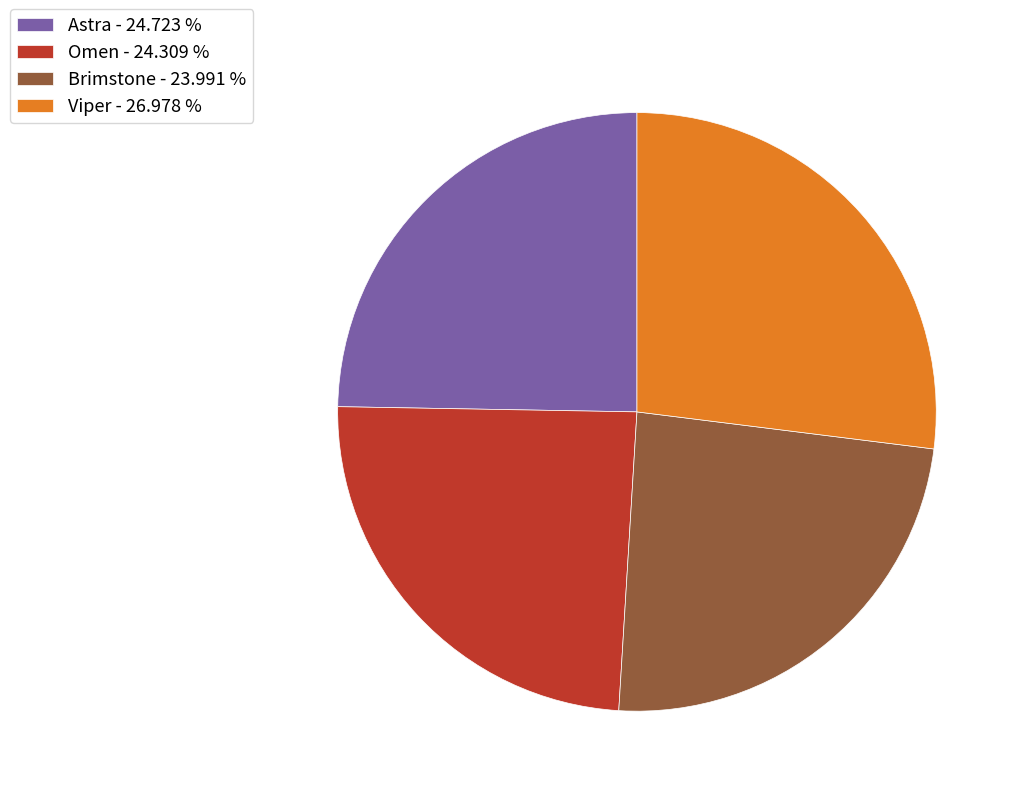

Is Omen - 24.309 % the majority of the pie?

No